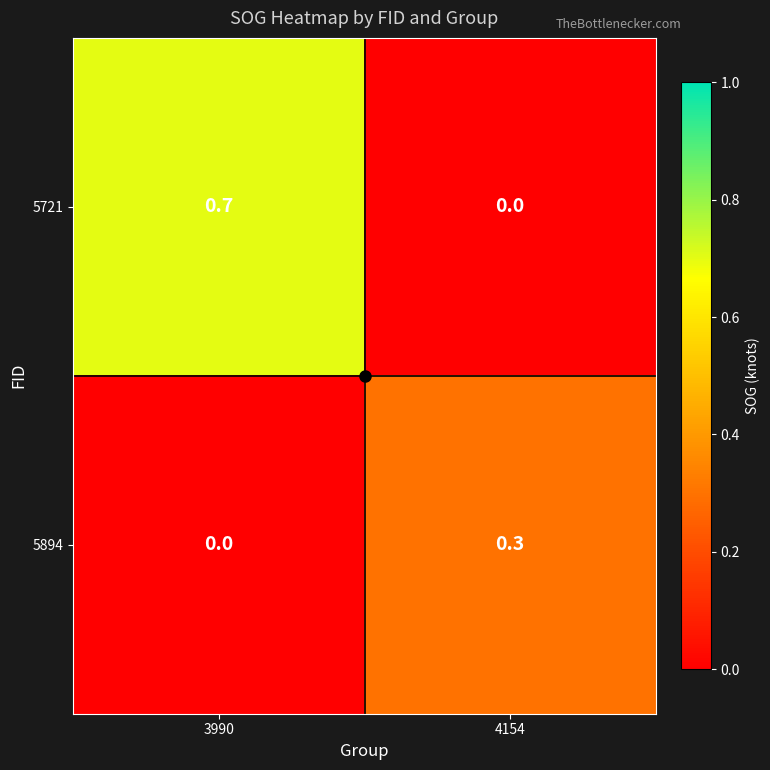

Which series has the largest total across all categories?

5721